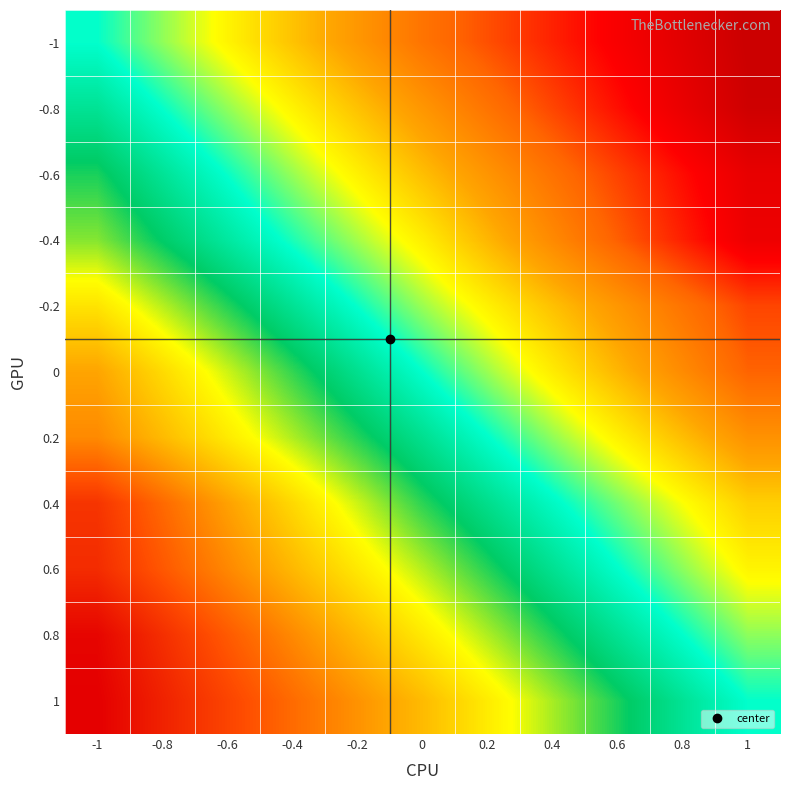

Reading right to left, list all the values displayed in this chart.

-1: 1=-3.6	0.8=-3.3	0.6=-3.0	0.4=-2.7	0.2=-2.3	0=-2.0	-0.2=-1.6	-0.4=-1.2	-0.6=-0.8	-0.8=-0.4	-1=0.0
-0.8: 1=-3.6	0.8=-3.2	0.6=-2.8	0.4=-2.4	0.2=-2.0	0=-1.6	-0.2=-1.2	-0.4=-0.8	-0.6=-0.4	-0.8=-0.0	-1=0.4
-0.6: 1=-3.2	0.8=-2.8	0.6=-2.4	0.4=-2.0	0.2=-1.6	0=-1.2	-0.2=-0.8	-0.4=-0.4	-0.6=-0.0	-0.8=0.4	-1=0.8
-0.4: 1=-3.1	0.8=-2.7	0.6=-2.2	0.4=-1.8	0.2=-1.3	0=-0.9	-0.2=-0.5	-0.4=-0.1	-0.6=0.3	-0.8=0.7	-1=1.1
-0.2: 1=-2.4	0.8=-2.0	0.6=-1.6	0.4=-1.2	0.2=-0.8	0=-0.4	-0.2=-0.0	-0.4=0.4	-0.6=0.8	-0.8=1.3	-1=1.7
0: 1=-2.2	0.8=-1.8	0.6=-1.3	0.4=-0.9	0.2=-0.4	0=0.0	-0.2=0.4	-0.4=0.9	-0.6=1.3	-0.8=1.8	-1=2.2
0.2: 1=-1.7	0.8=-1.3	0.6=-0.8	0.4=-0.4	0.2=0.0	0=0.4	-0.2=0.8	-0.4=1.2	-0.6=1.6	-0.8=2.0	-1=2.4
0.4: 1=-1.1	0.8=-0.7	0.6=-0.3	0.4=0.1	0.2=0.5	0=0.9	-0.2=1.3	-0.4=1.8	-0.6=2.2	-0.8=2.7	-1=3.1
0.6: 1=-0.8	0.8=-0.4	0.6=0.0	0.4=0.4	0.2=0.8	0=1.2	-0.2=1.6	-0.4=2.0	-0.6=2.4	-0.8=2.8	-1=3.2
0.8: 1=-0.4	0.8=0.0	0.6=0.4	0.4=0.8	0.2=1.2	0=1.6	-0.2=2.0	-0.4=2.4	-0.6=2.8	-0.8=3.2	-1=3.6
1: 1=0.0	0.8=0.4	0.6=0.8	0.4=1.2	0.2=1.6	0=2.0	-0.2=2.3	-0.4=2.7	-0.6=3.0	-0.8=3.3	-1=3.7